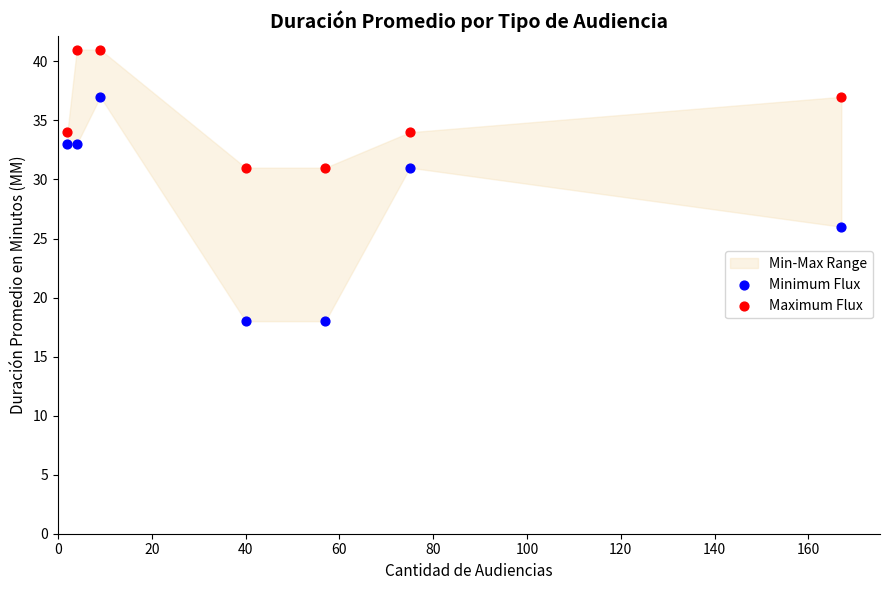

Which series has the widest spread of Y values?

Minimum Flux